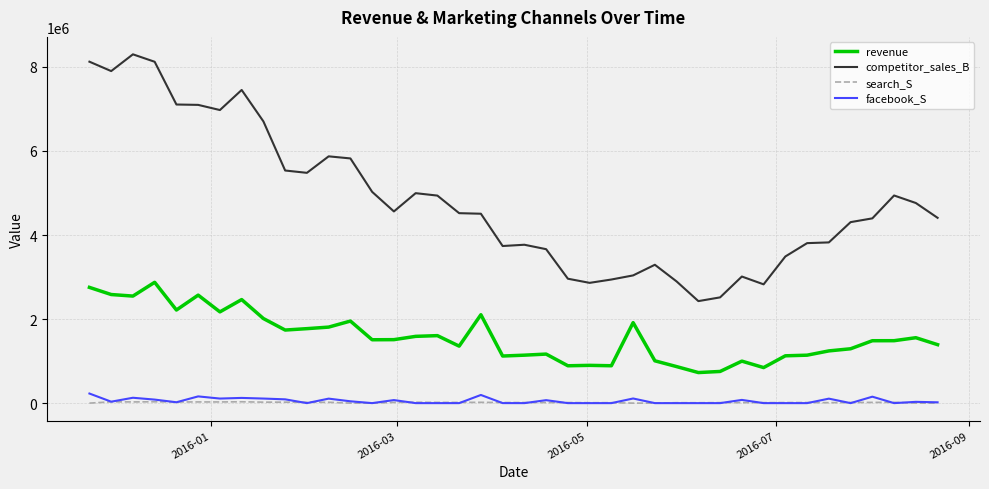

What is the lowest value of the revenue series?

727250.0